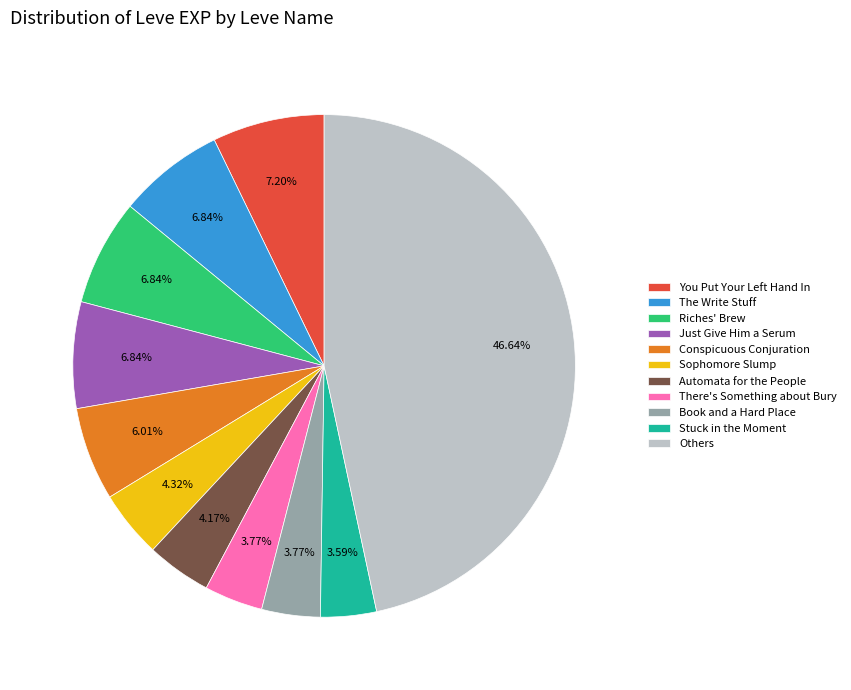

Between Conspicuous Conjuration and Stuck in the Moment, which is larger?

Conspicuous Conjuration